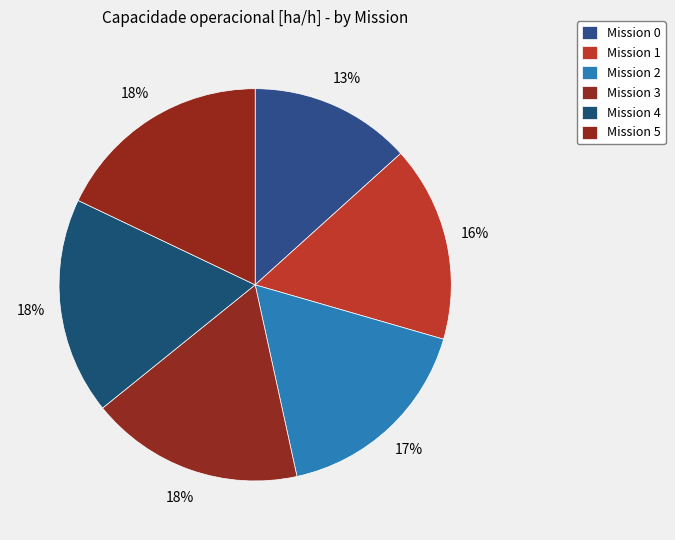

Count the number of slices in the pie.

6